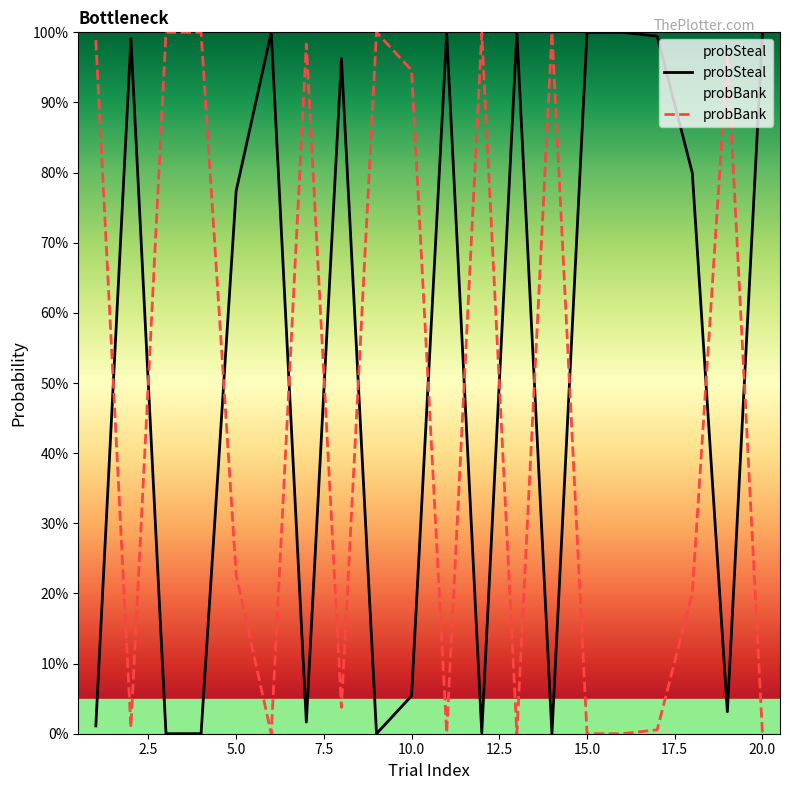

What are all the series names shown in the legend?

probSteal, probBank